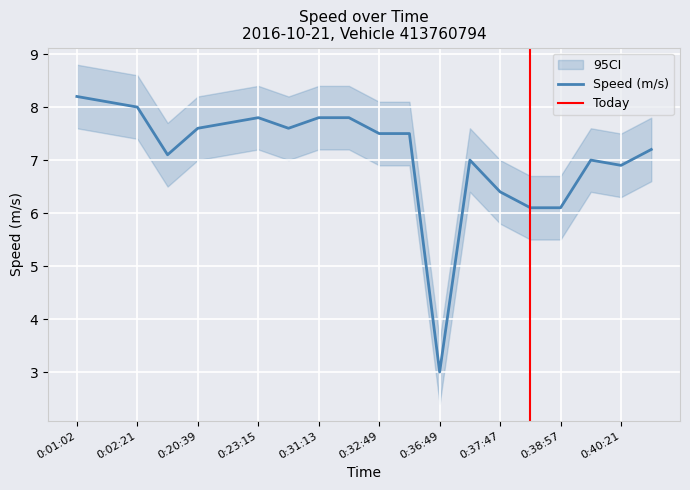

At which label is CI_upper closest to 6?

0:38:21